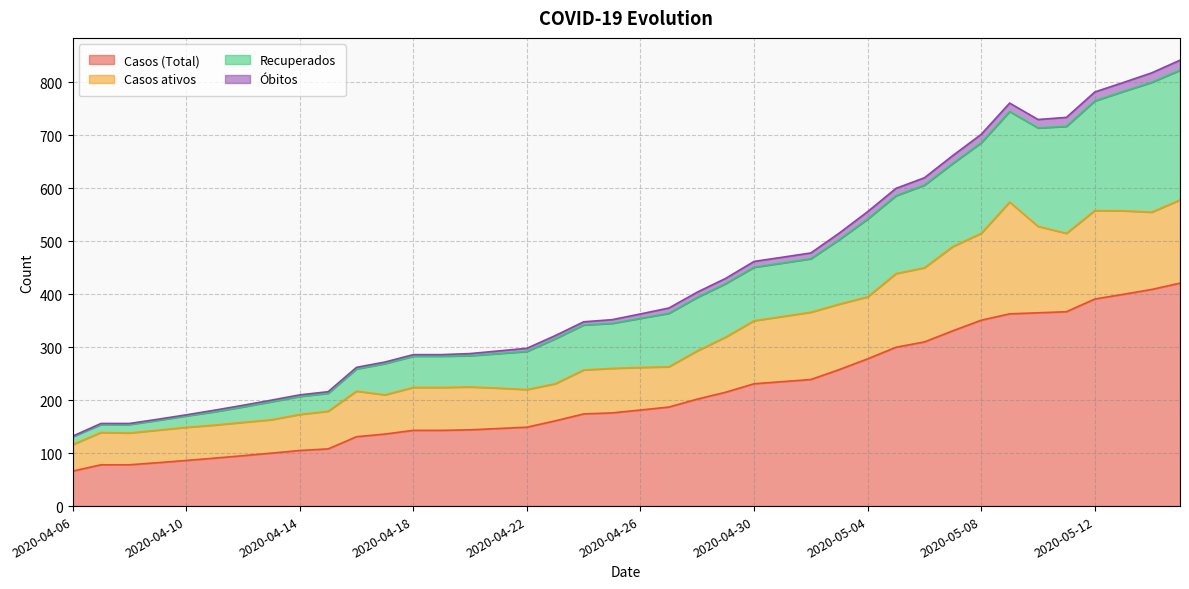

Does the chart display data point markers on the line(s)?

No